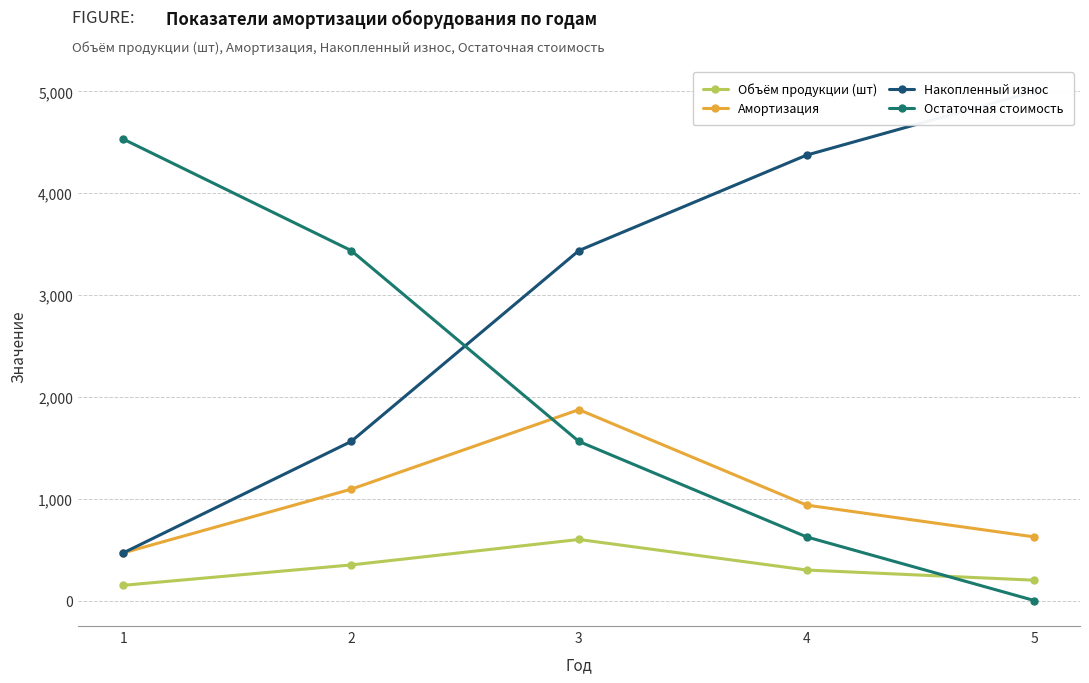

How many lines are shown in the chart?

4